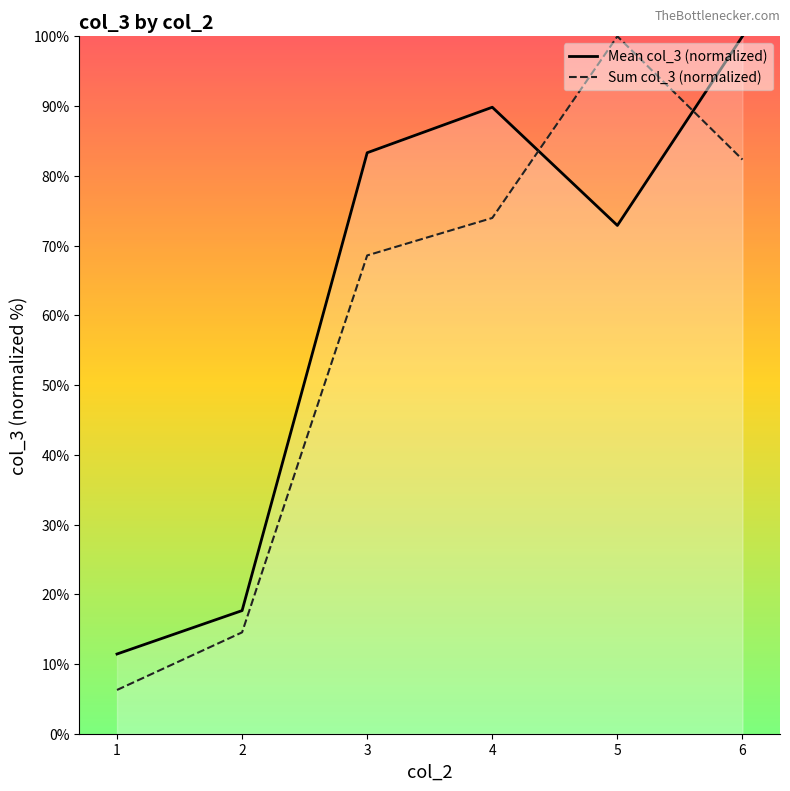

Which series has the largest range (max minus min)?

Sum col_3 (normalized)